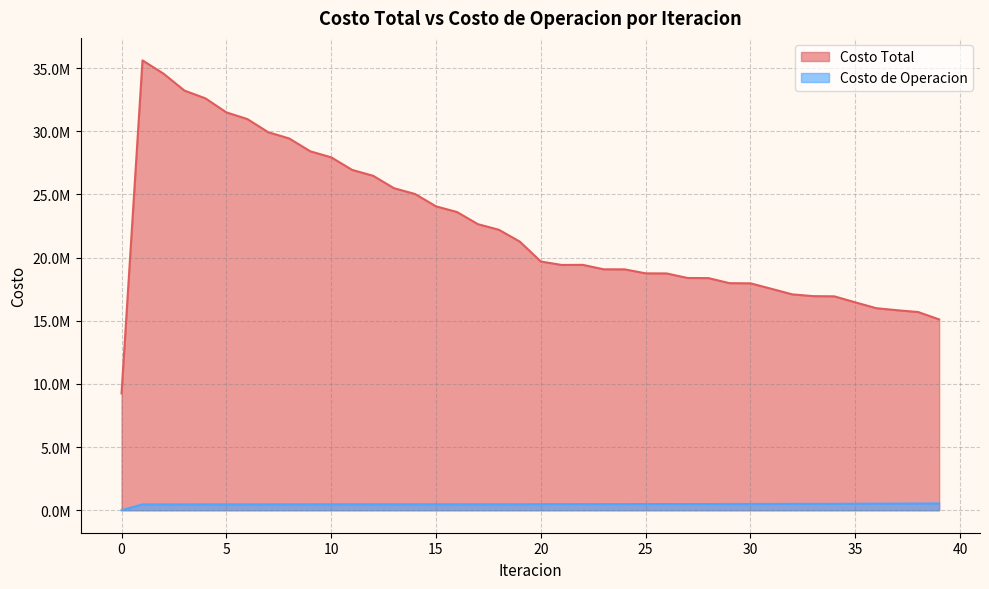

List the series in order of their overall mean, highest first.

Costo Total, Costo de Operacion